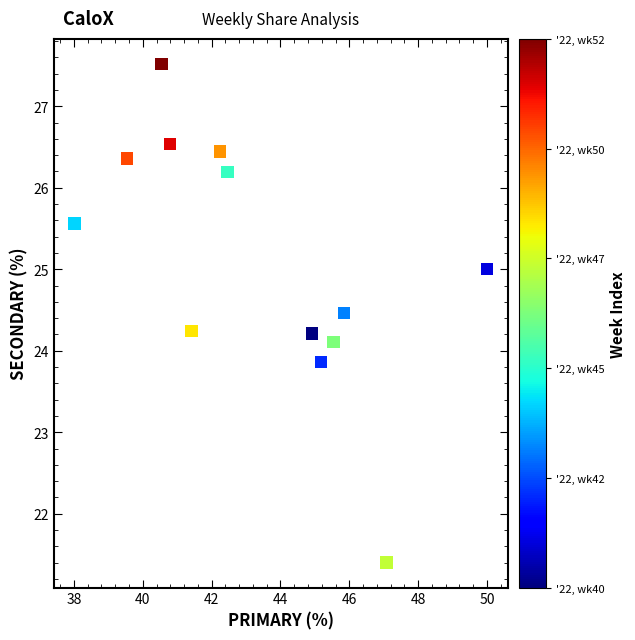

What is the range of X values (max minus min)?

12.0